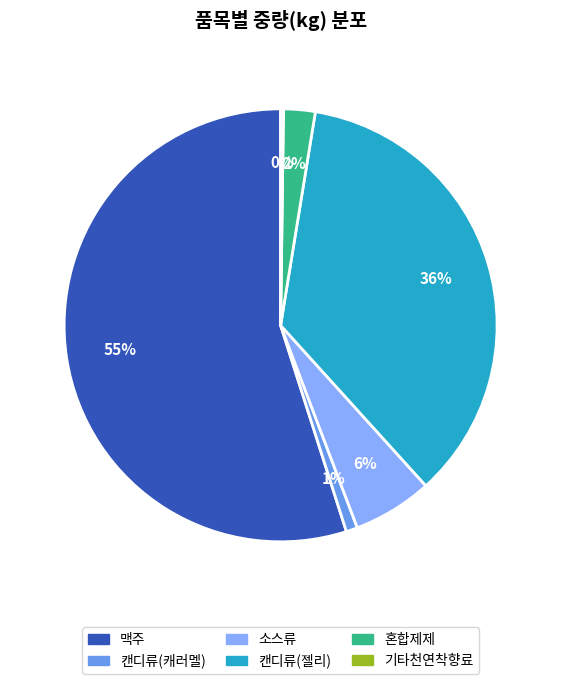

Which has a higher value, 소스류 or 캔디류(캐러멜)?

소스류